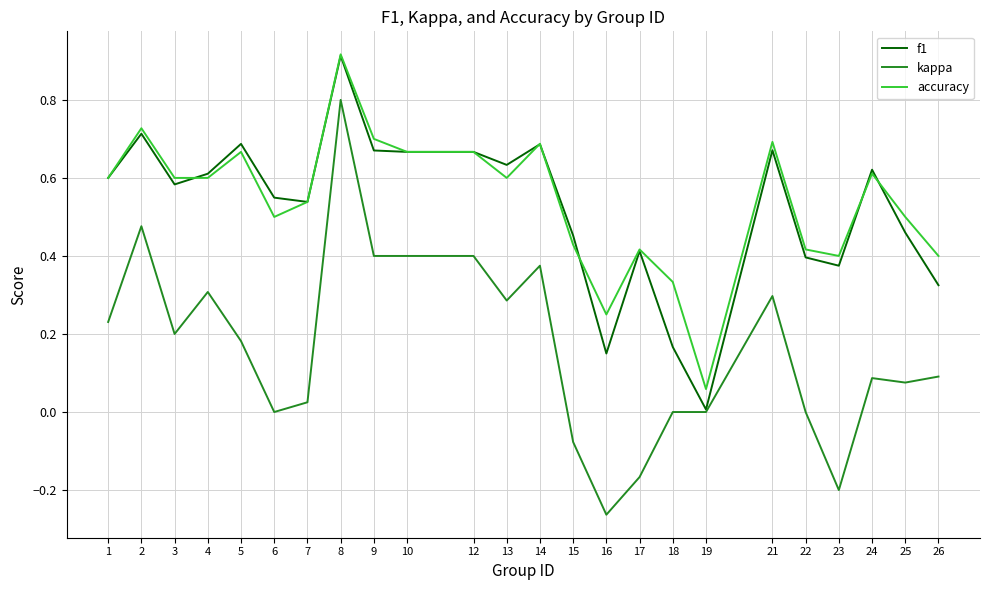

True or false: accuracy and kappa intersect in this chart.

False